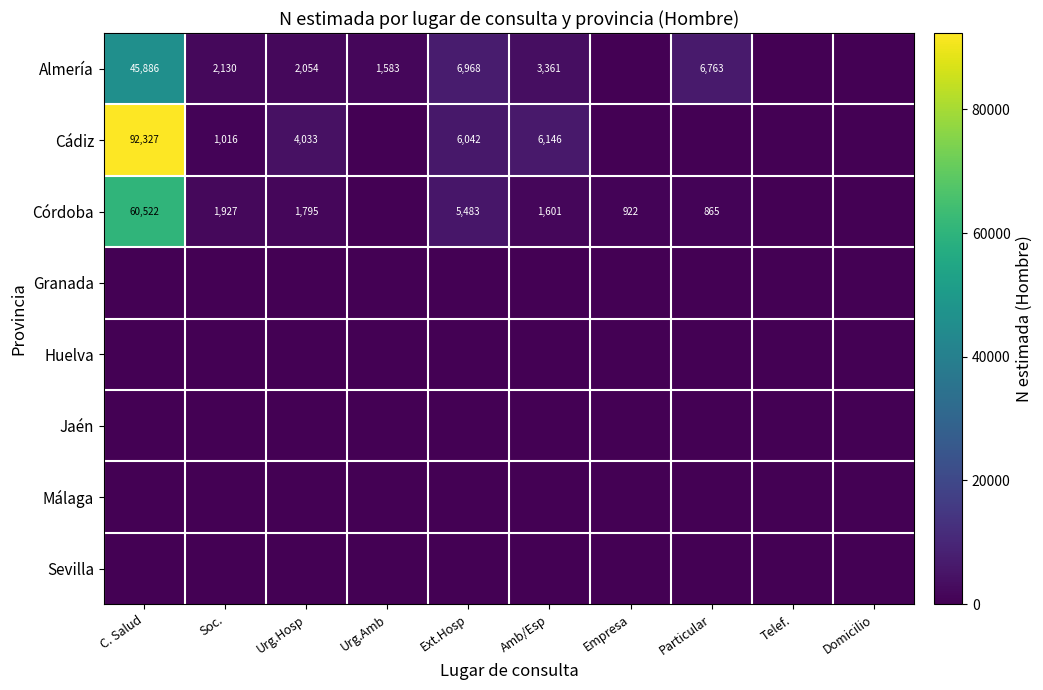

What is the difference between the Córdoba values at C. Salud and Particular?

59657